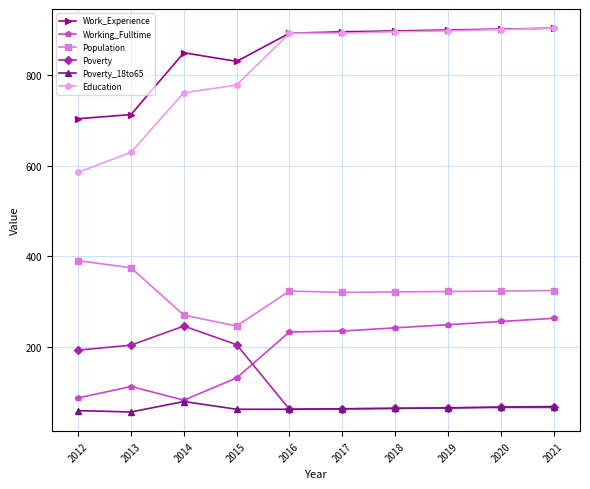

What is the minimum value shown in the chart?

58